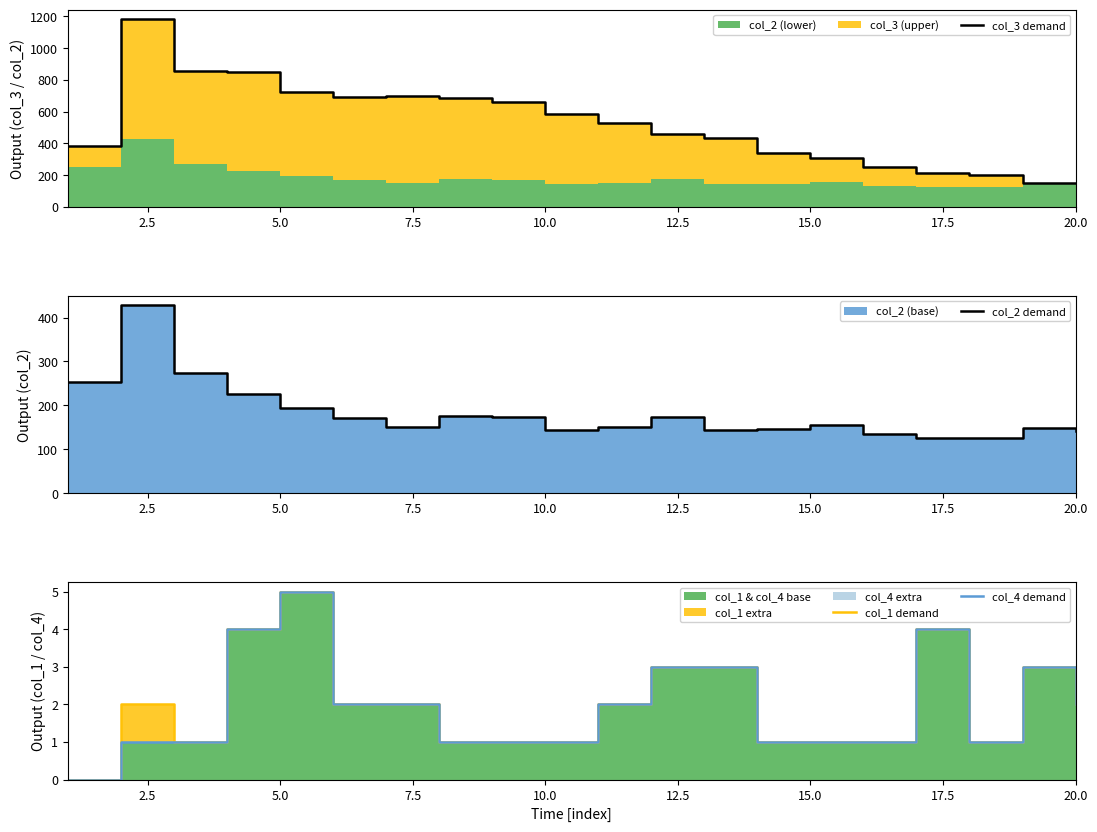

How many data points in col_4 demand are above 2?

6